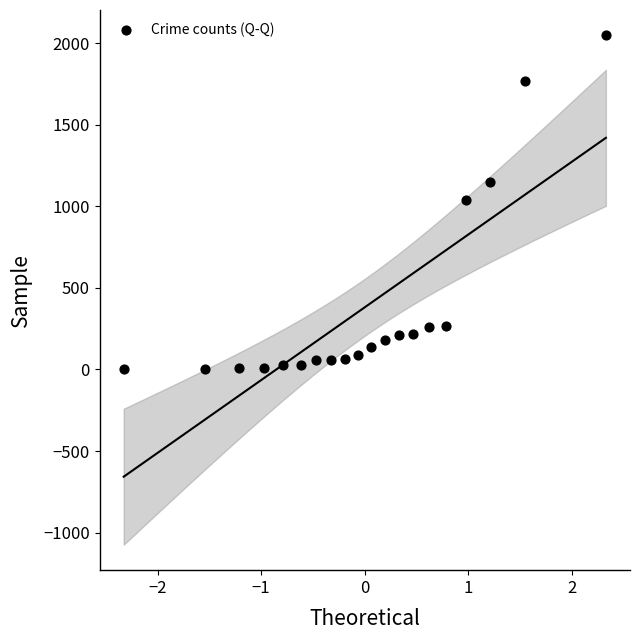

What is the range of Y values (max minus min)?

2045